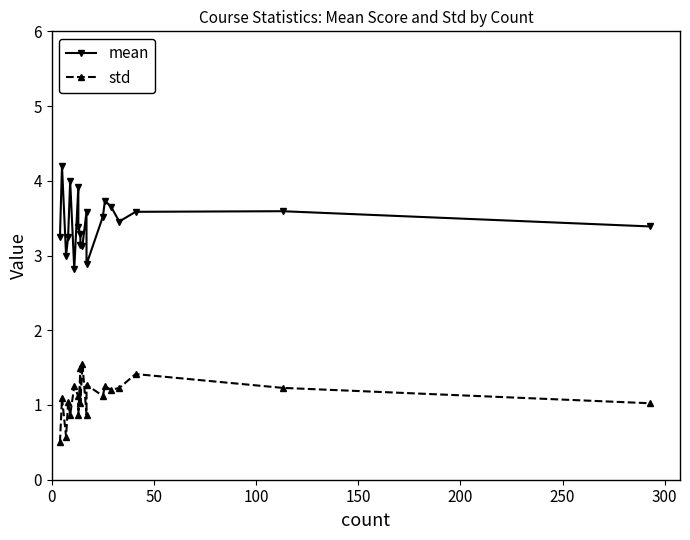

What are all the series names shown in the legend?

mean, std